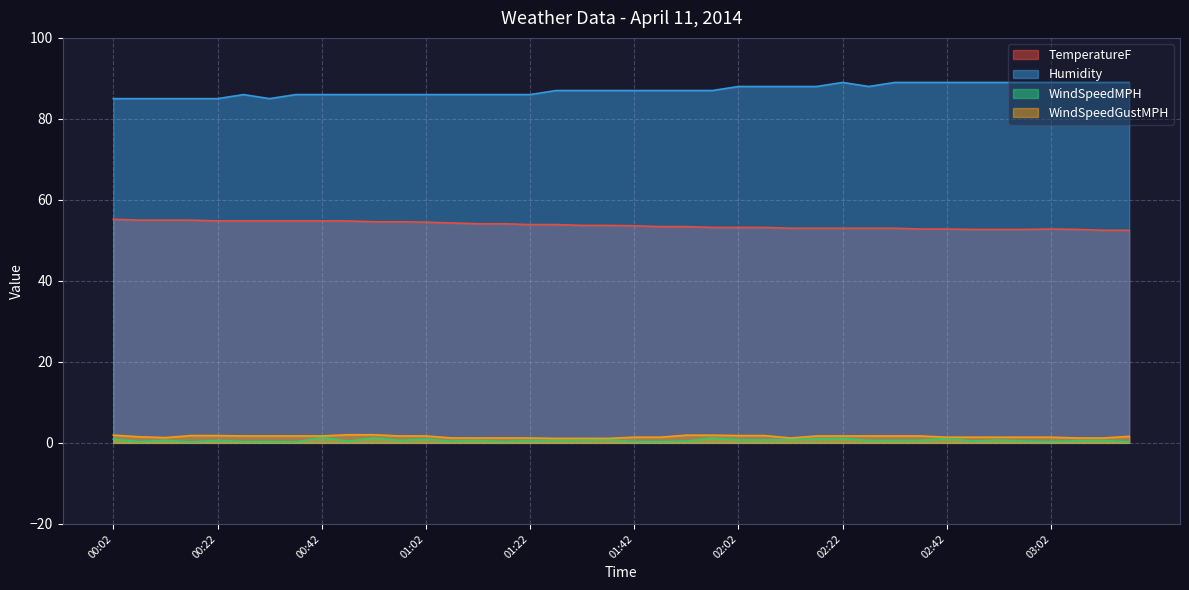

Rank the series by their maximum value, from highest to lowest.

Humidity, TemperatureF, WindSpeedGustMPH, WindSpeedMPH